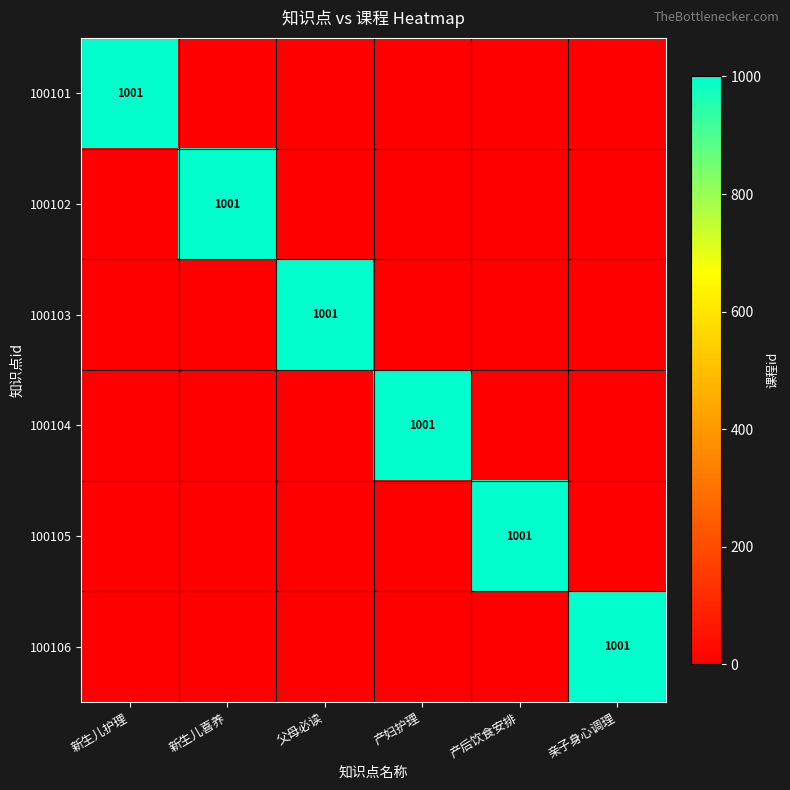

Between 产妇护理 and 亲子身心调理, which is larger?

产妇护理